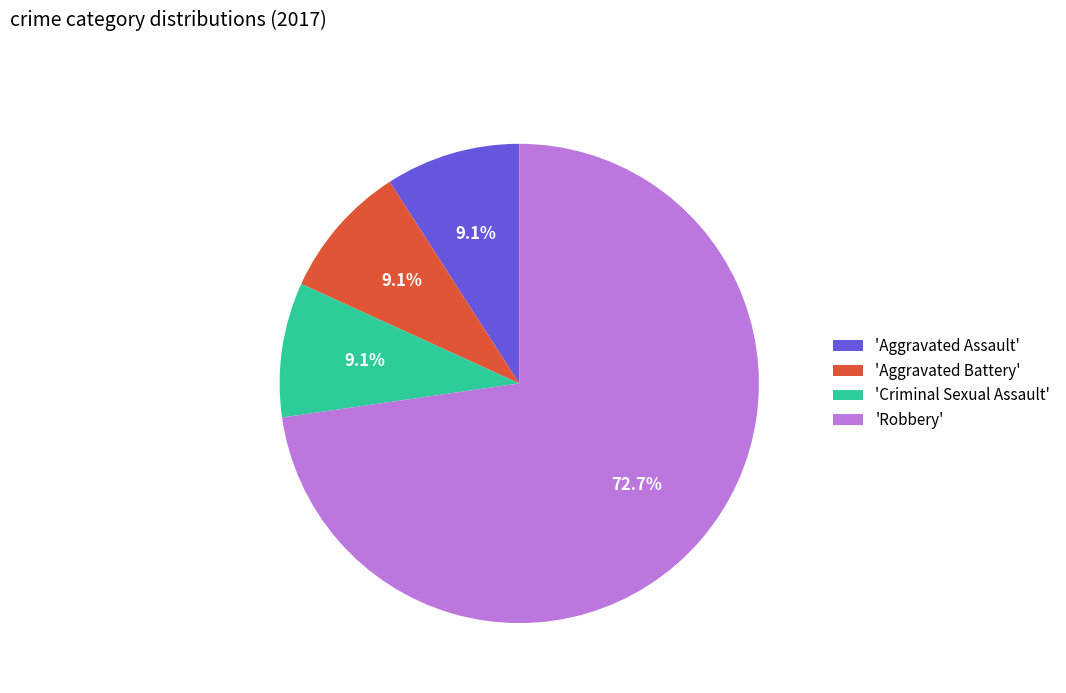

Does any single category account for the majority?

Yes